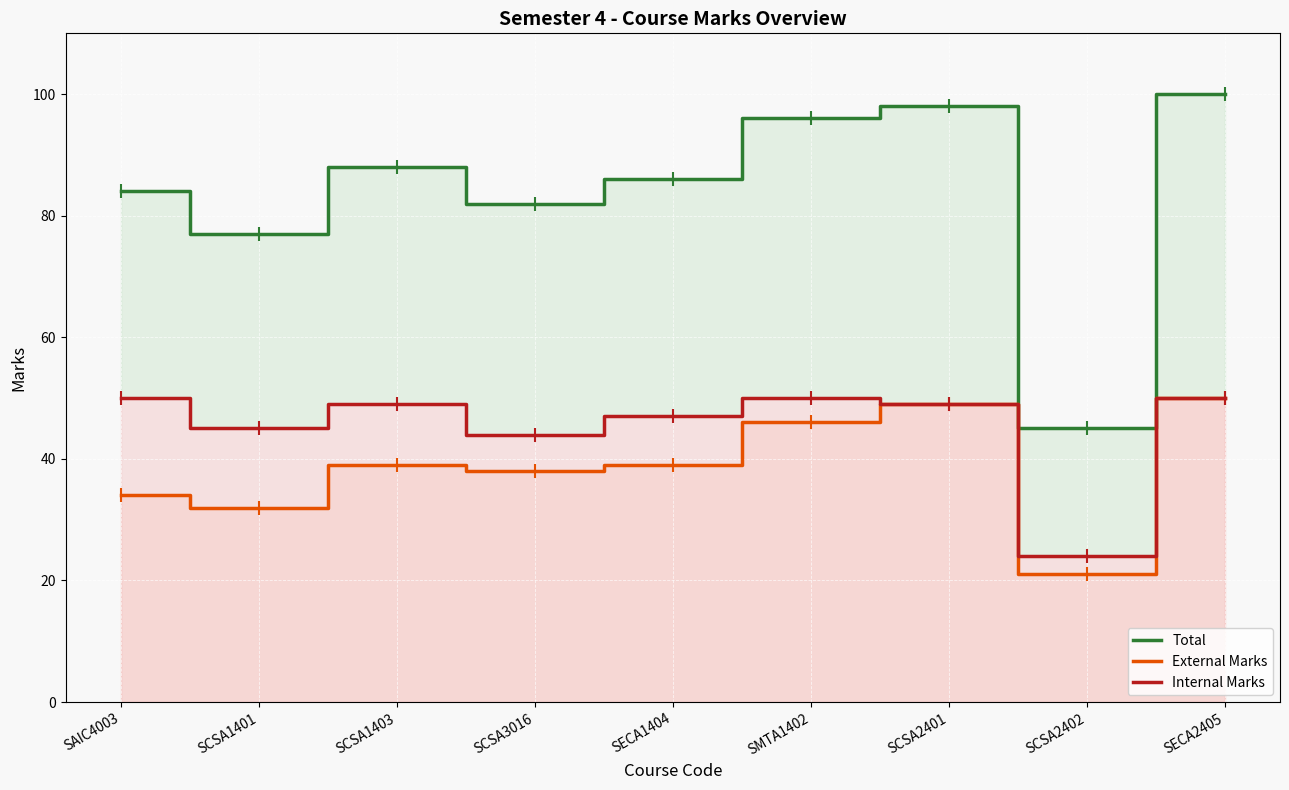

In External Marks, how many points are higher than both neighbors (excluding endpoints)?

2